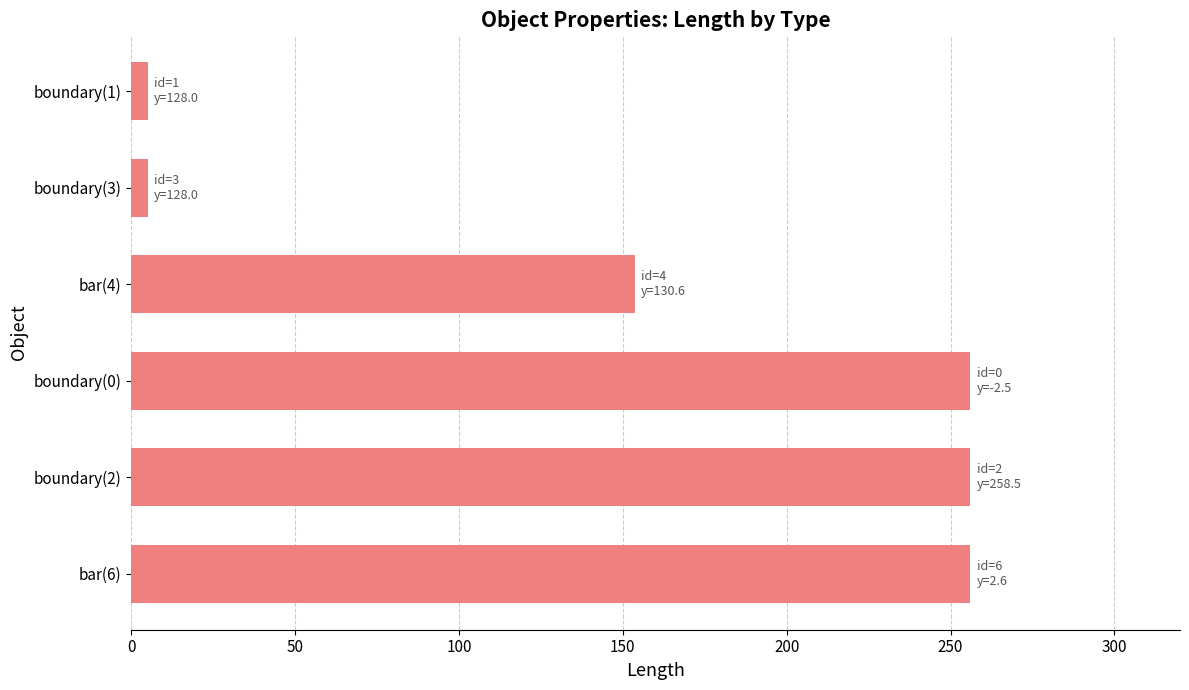

The value at bar(6) is 424.2. True or false?

False